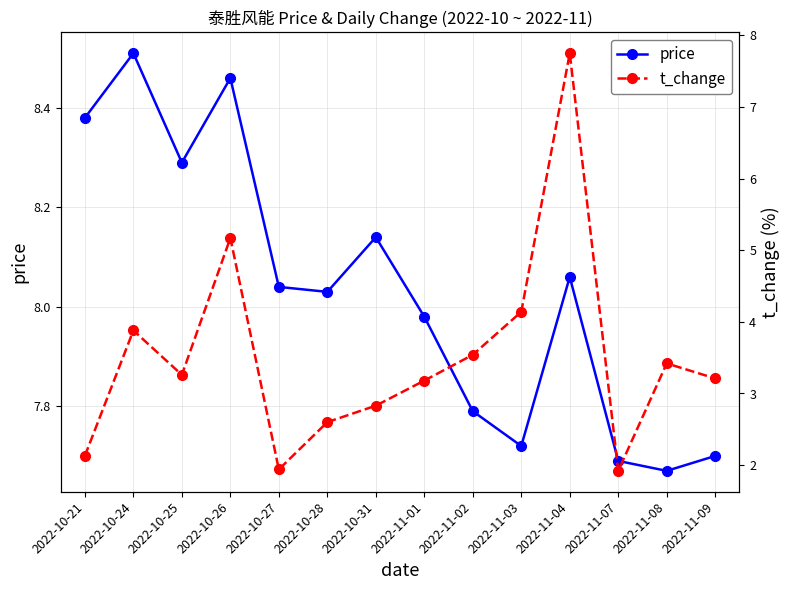

True or false: price has more than 2 points higher than both neighbors.

True